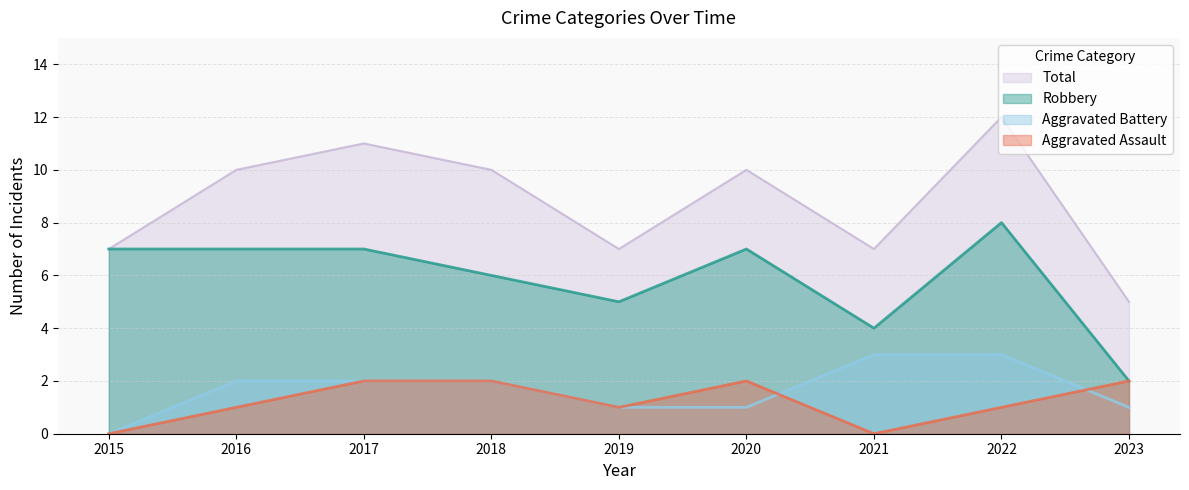

How many Total values are between 7 and 10?

6